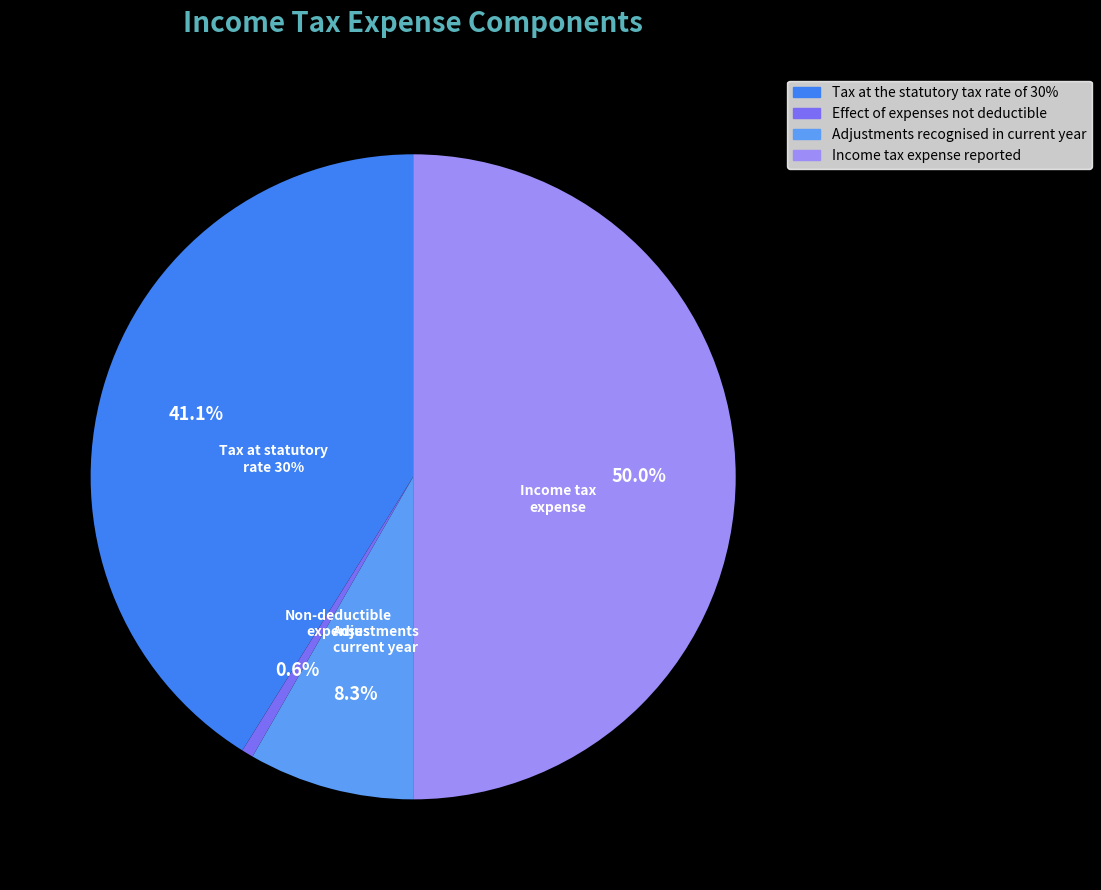

What percentage is NOT represented by Adjustments recognised in current year?

91.7%